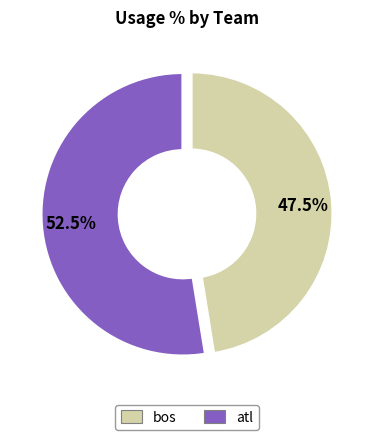

What is the largest slice in the pie chart?

atl